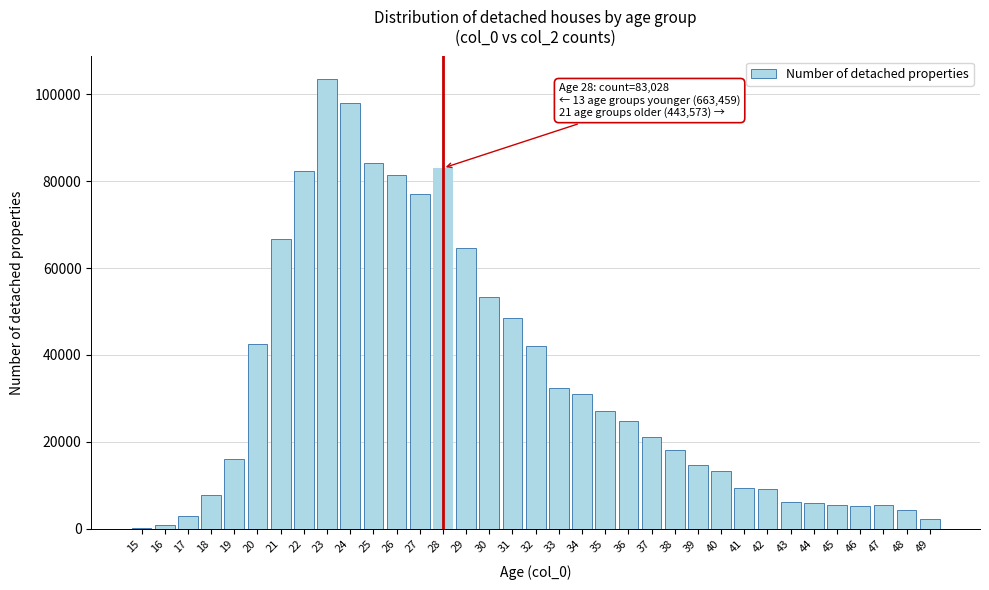

The value at 44 is 5800. True or false?

True